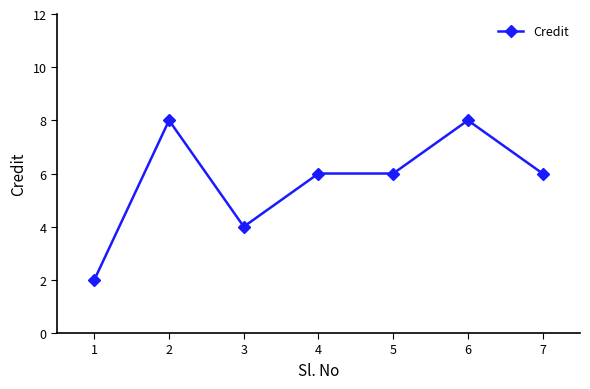

Where is the first local maximum?

2